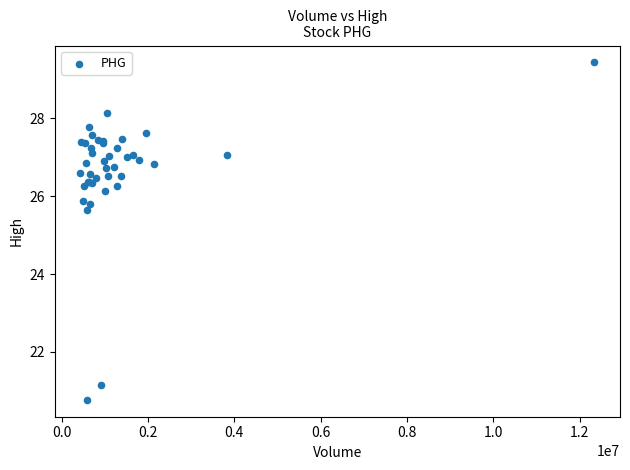

What Y value in the scatter plot is closest to 25?

25.7